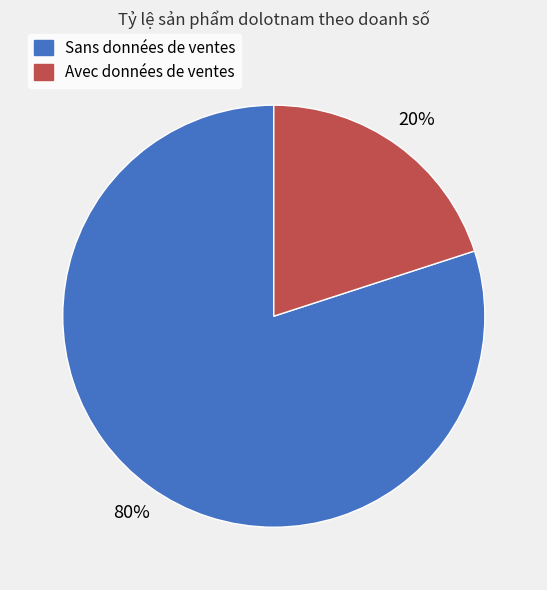

To the nearest percent, what is the average slice percentage?

50%